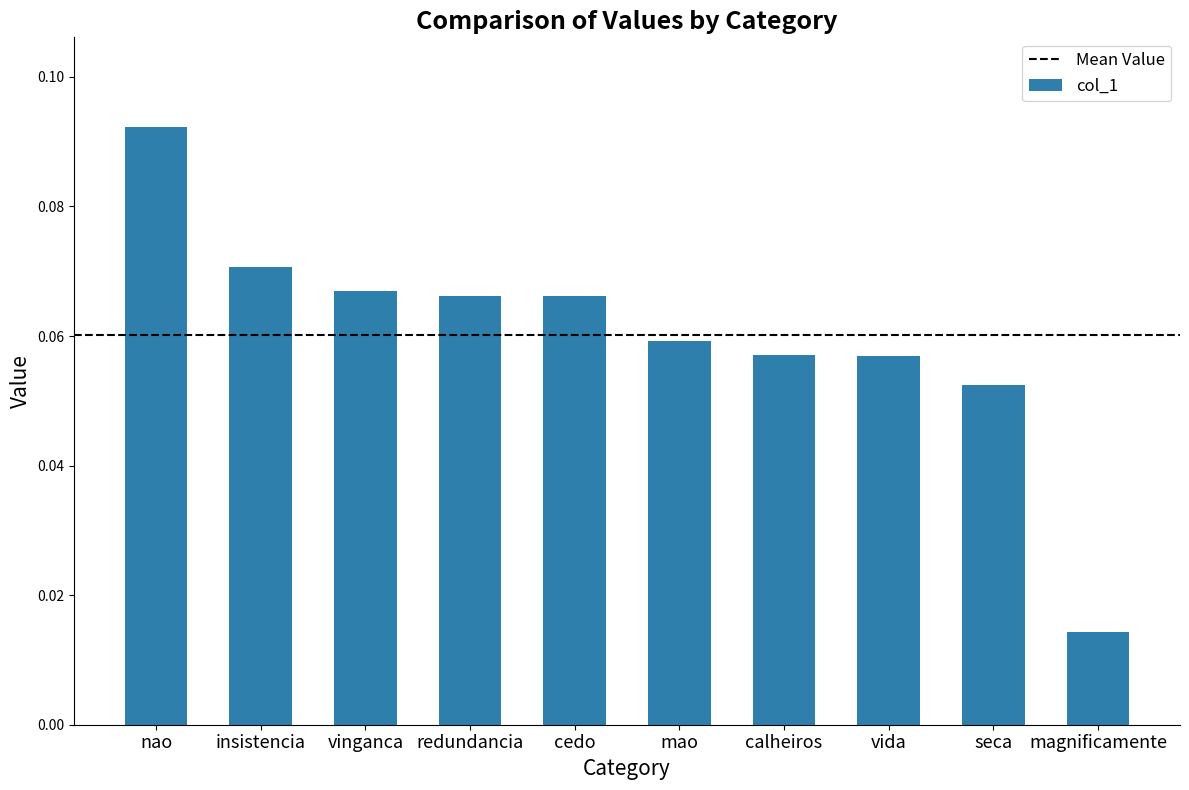

Between cedo and insistencia, which is larger?

insistencia